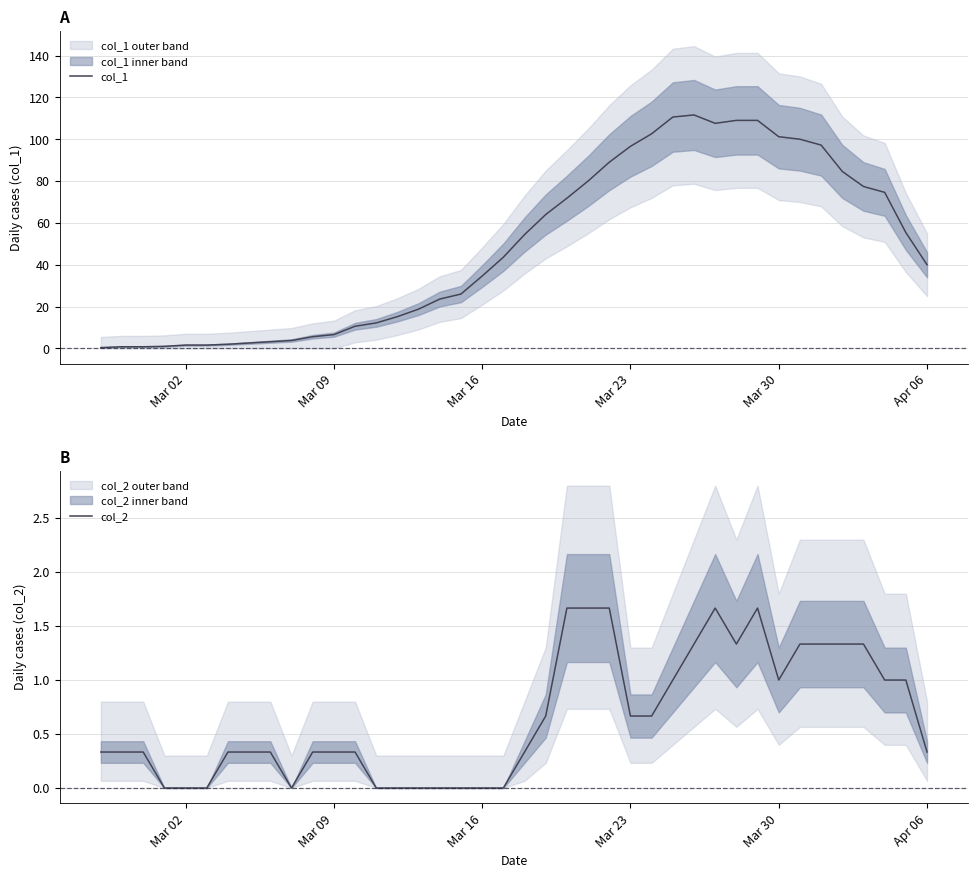

What are all the series names shown in the legend?

col_1, col_2